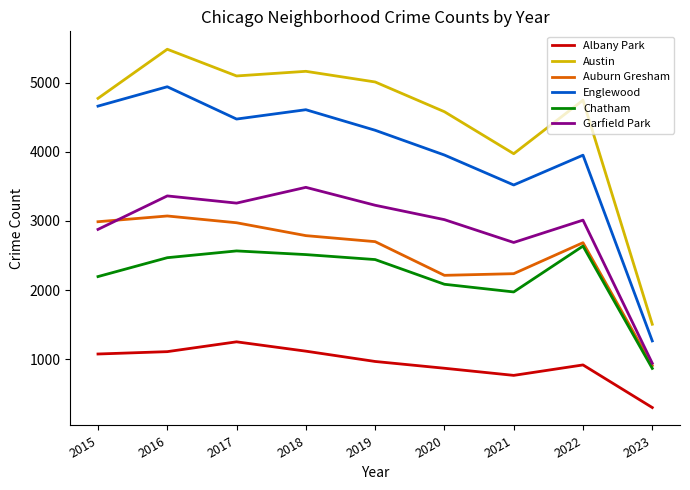

Is it true that Chatham equals 1265 at 2016?

False